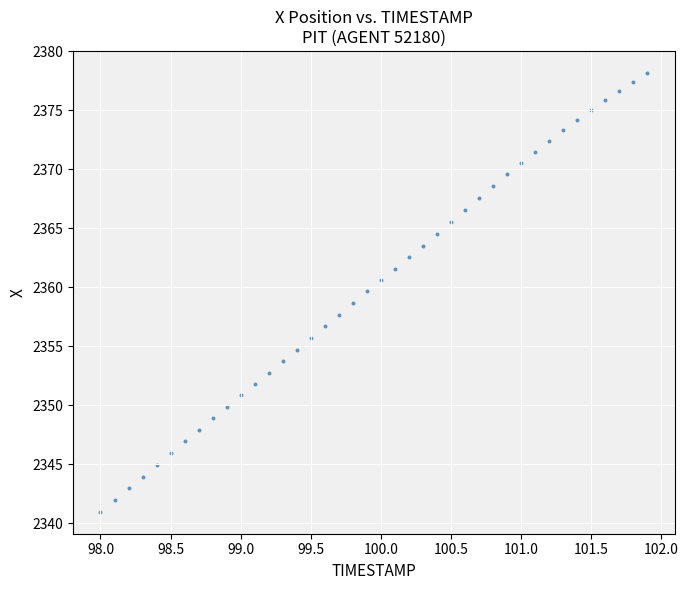

What is the range of X values (max minus min)?

3.9